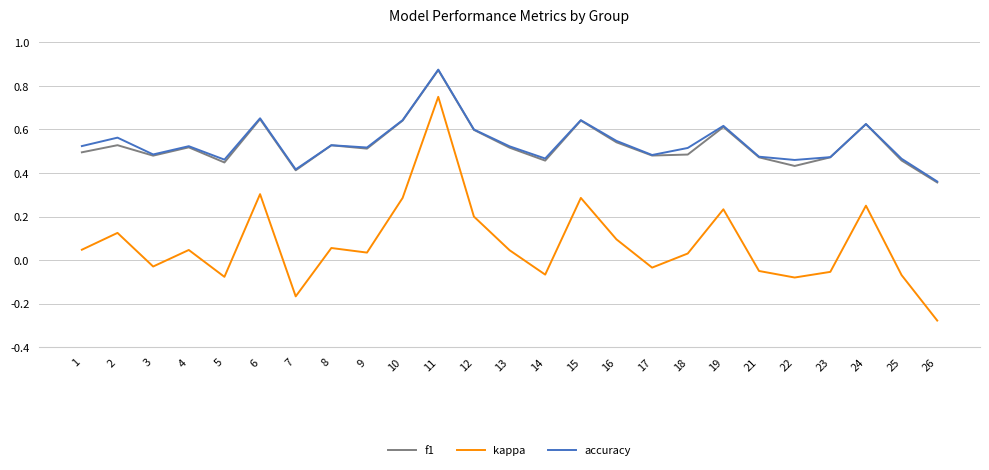

What is the total value across all series at 24?

1.5